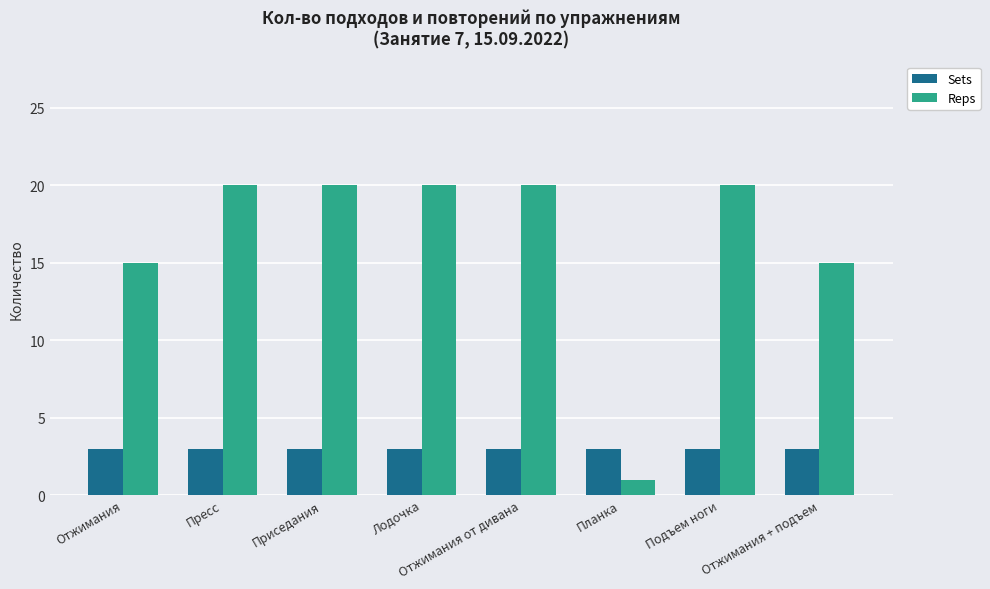

What is the minimum value for Reps?

1